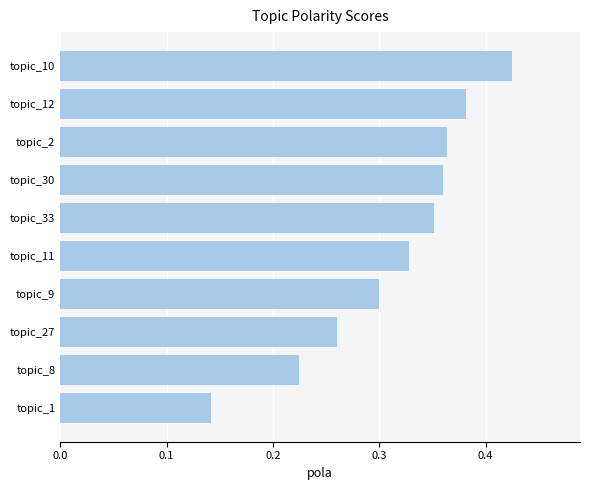

Which has a higher value, topic_12 or topic_1?

topic_12